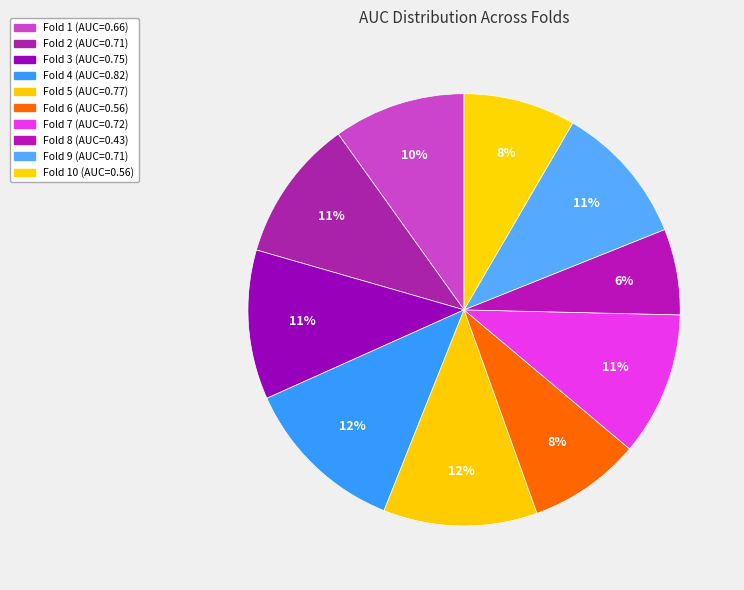

Is there a majority slice in this chart?

No